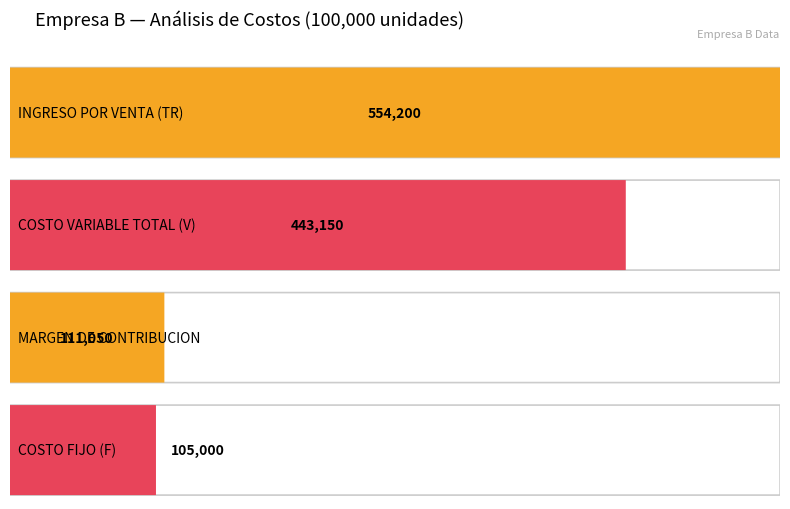

How many series are shown in this chart?

4